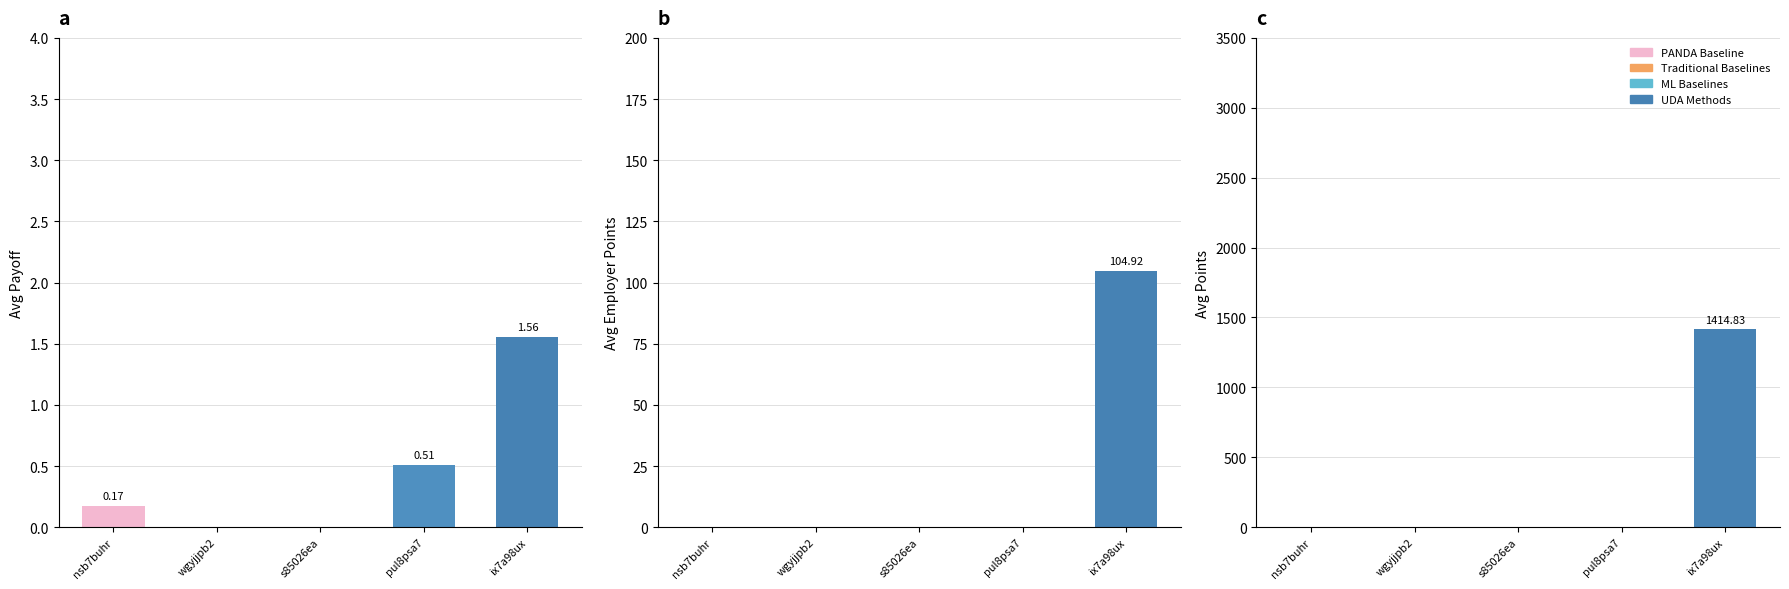

Is it true that avg_payoff equals 0.8 at wgyjjpb2?

False